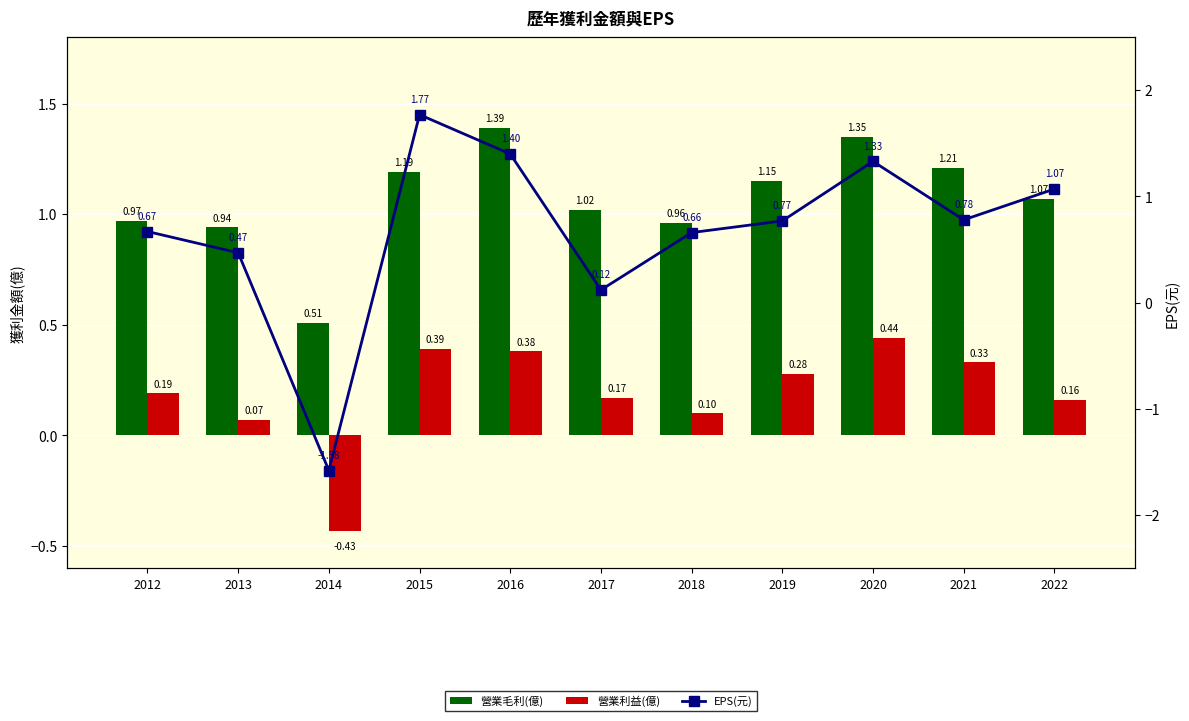

The EPS(元) series shows 0.5 at 2021. True or false?

False